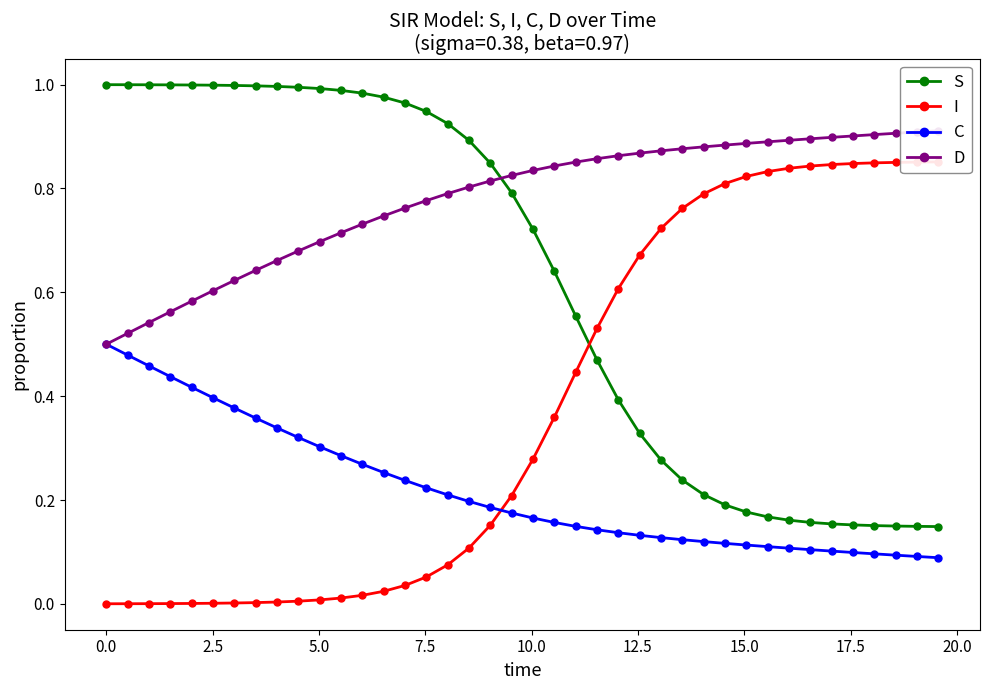

True or false: S and C cross at least once.

False